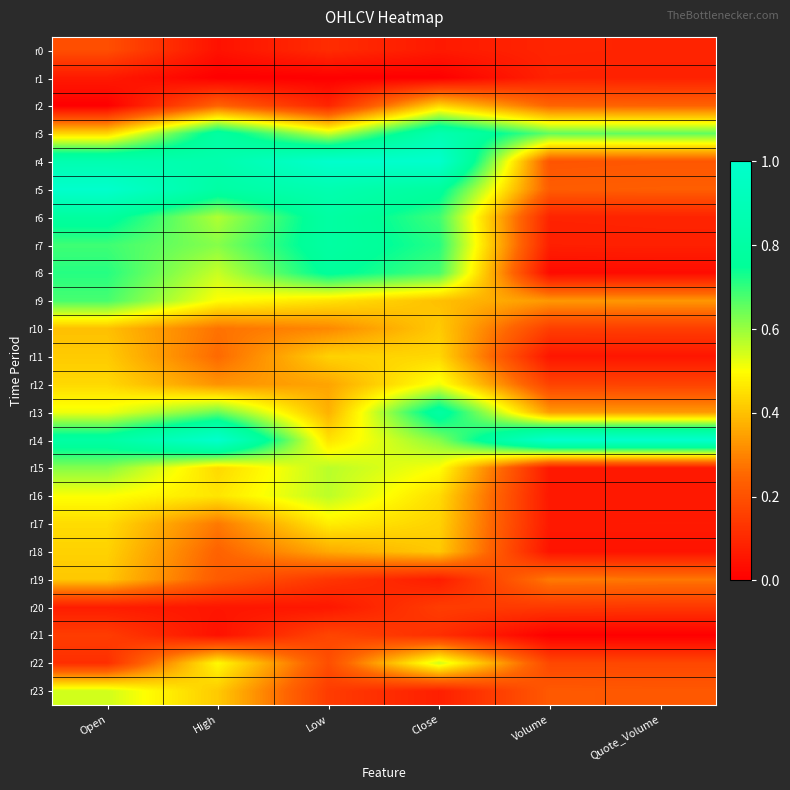

Which has a higher value, Quote_Volume or Volume?

Volume